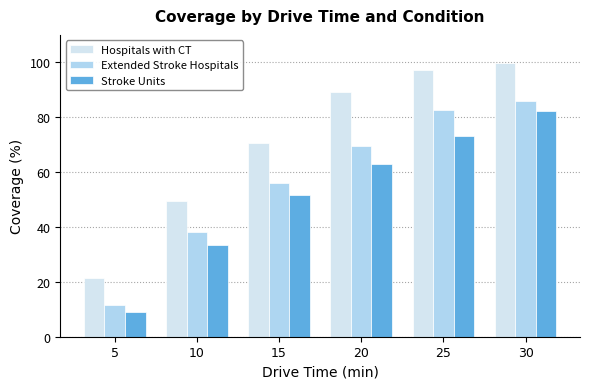

How many bars are there in each group?

3